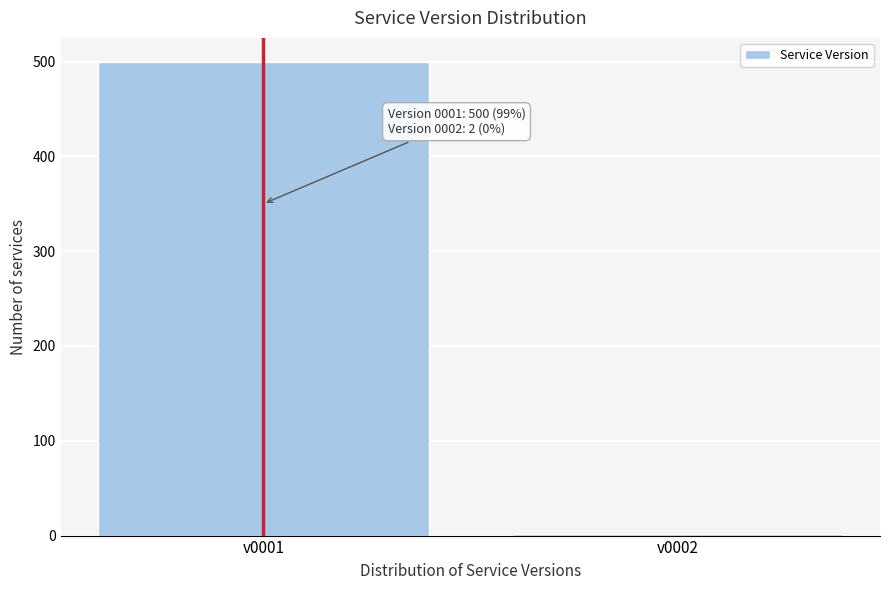

Reading left to right, transcribe all the data shown in this chart.

500	2